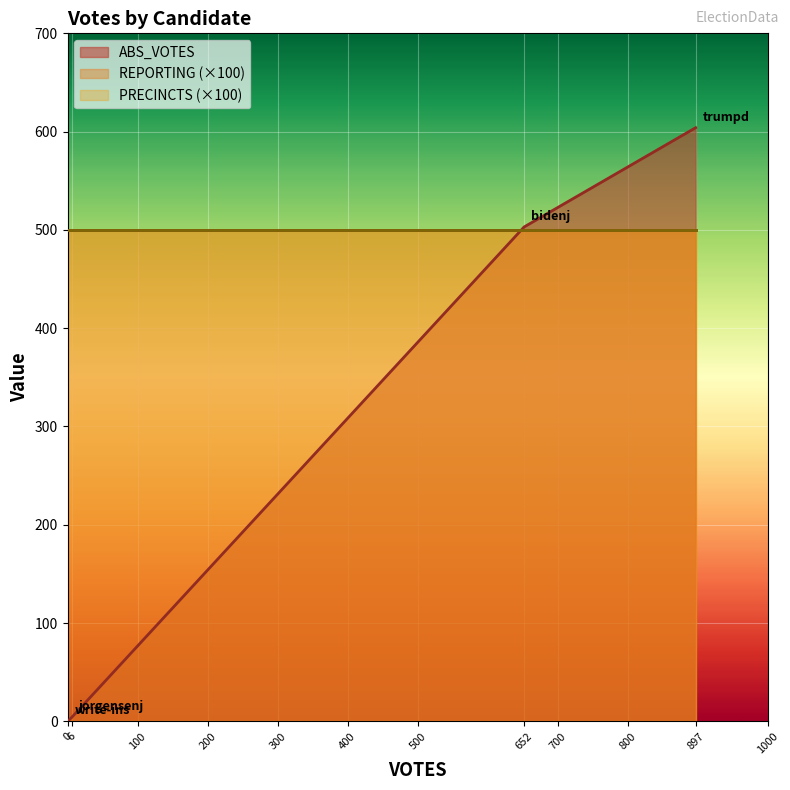

Does the chart display data point markers on the line(s)?

No